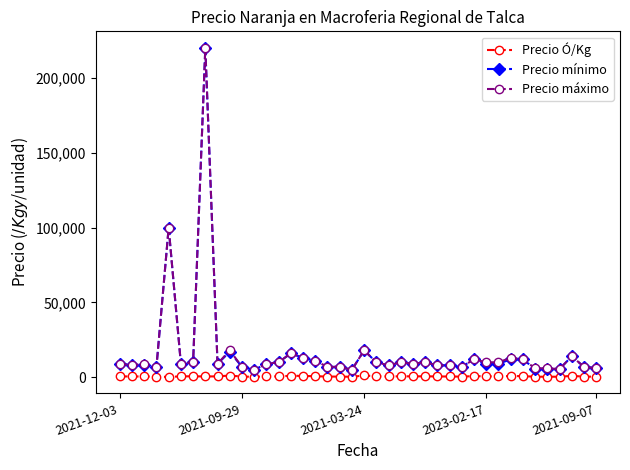

What are all the series names shown in the legend?

Precio Ó/Kg, Precio mínimo, Precio máximo